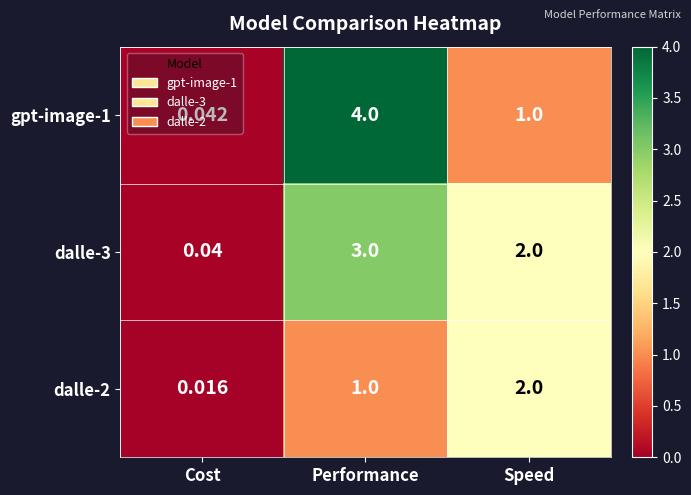

List the series in order of their peak value, lowest first.

dalle-2, dalle-3, gpt-image-1